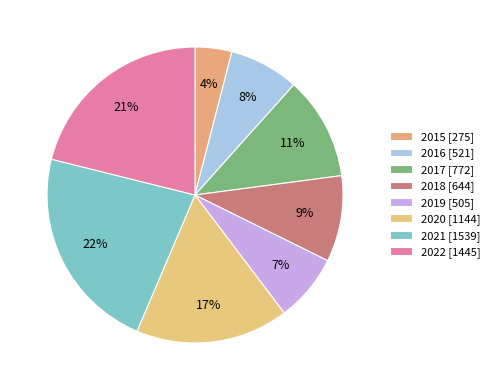

Is the sum of 2017 and 2016 greater than half?

No